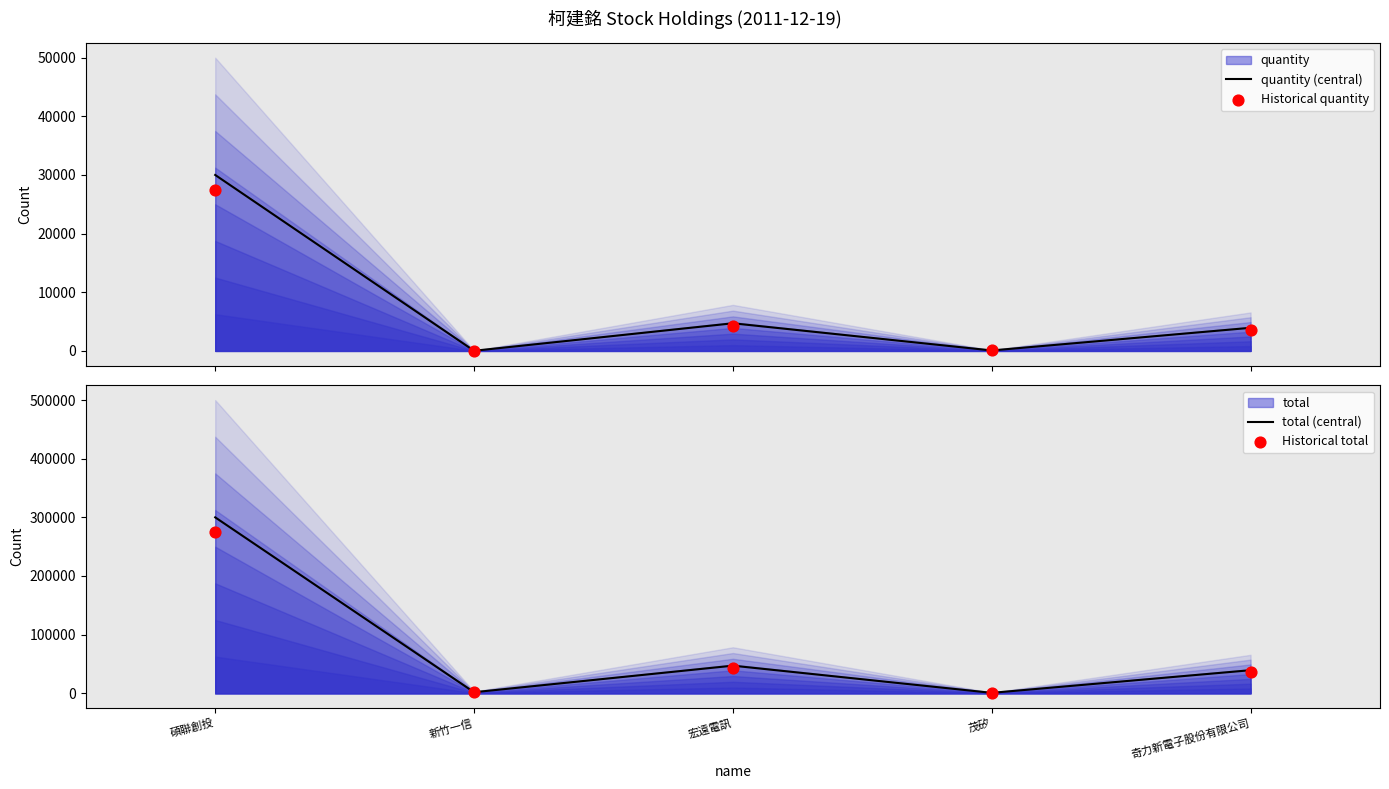

At which category is the sum across all series the highest?

碩聯創投